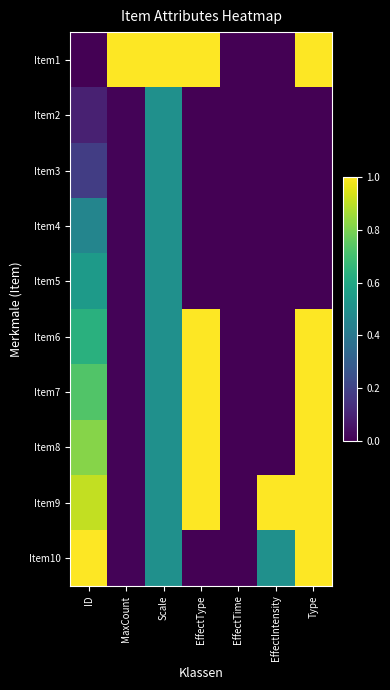

At how many categories does at least one series exceed 0?

6